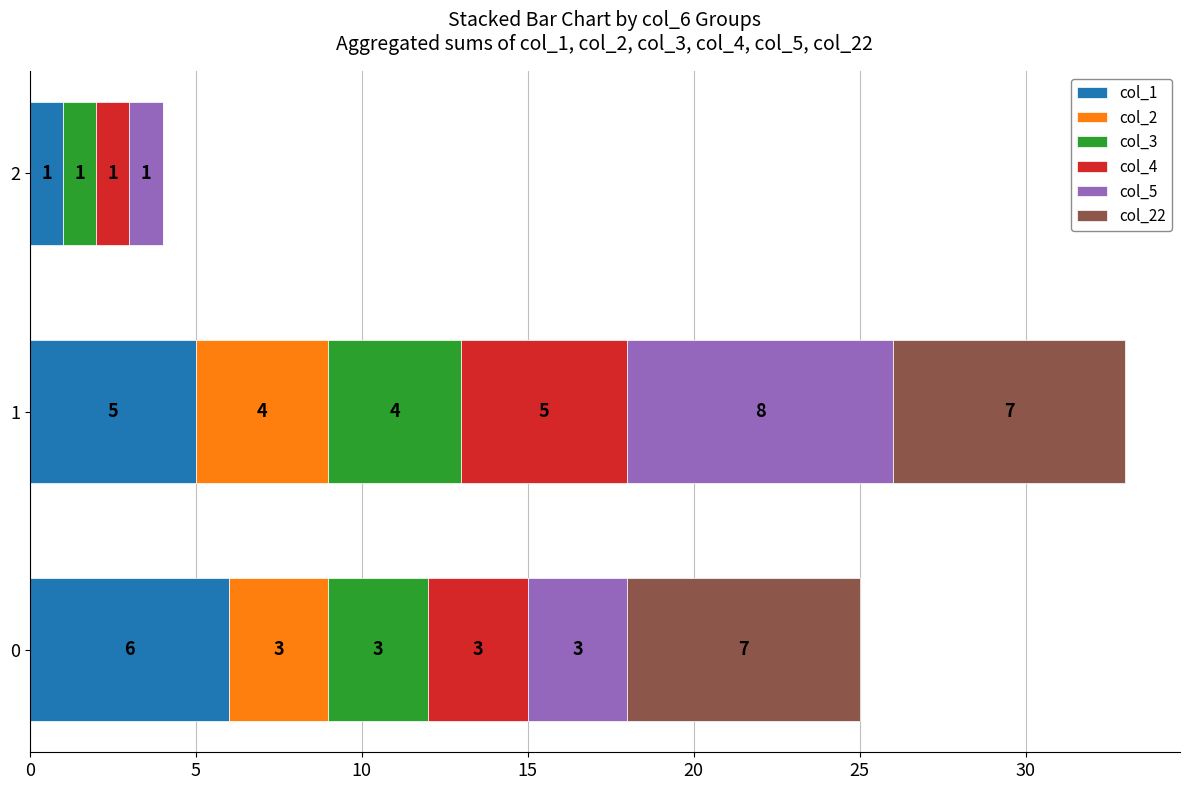

What is the highest value of the col_1 series?

6